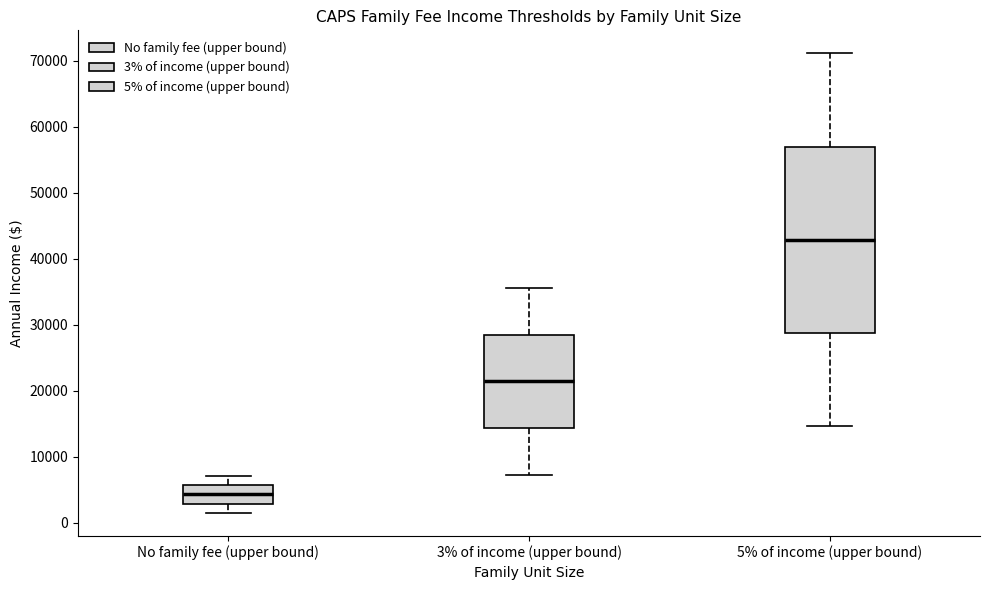

Where is the lower edge of the box for 5% of income (upper bound) on the y-axis? The values are not printed on the chart, so give them approximately, as read against the axis.

29000